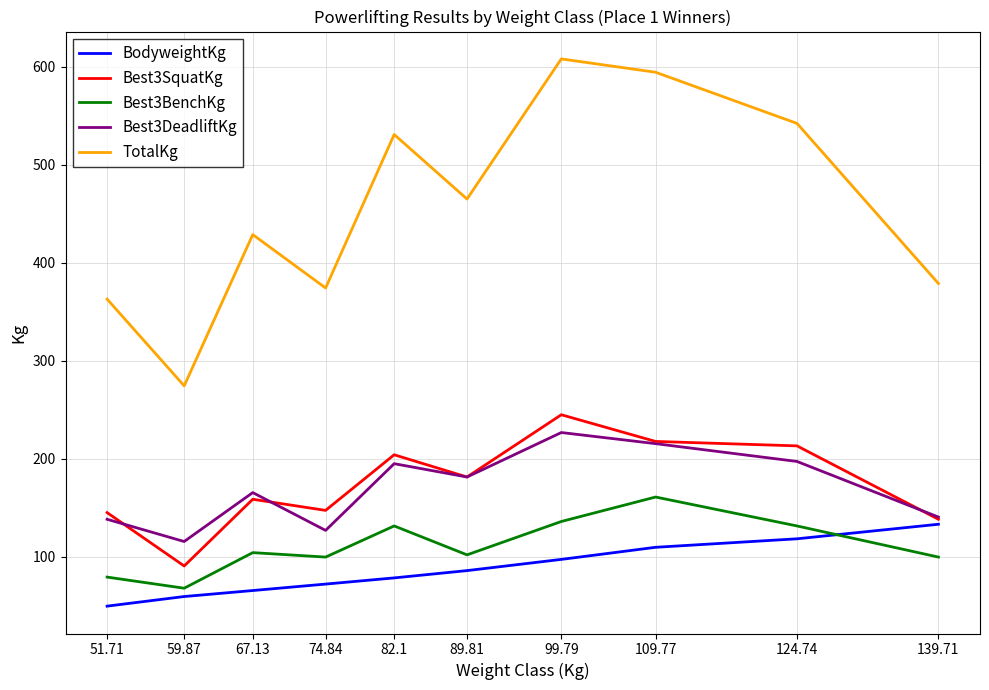

Is the value of BodyweightKg at 124.74 greater than the value of Best3SquatKg at 59.87?

Yes